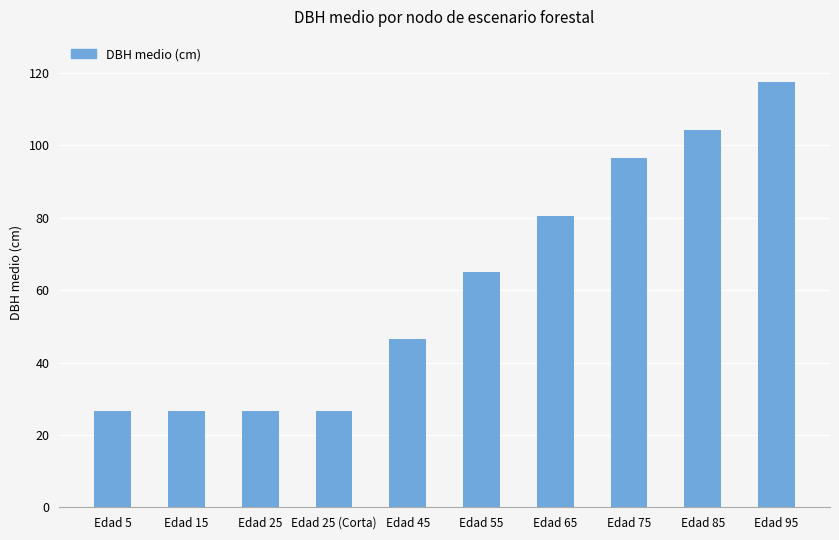

What is the smallest value displayed?

26.5